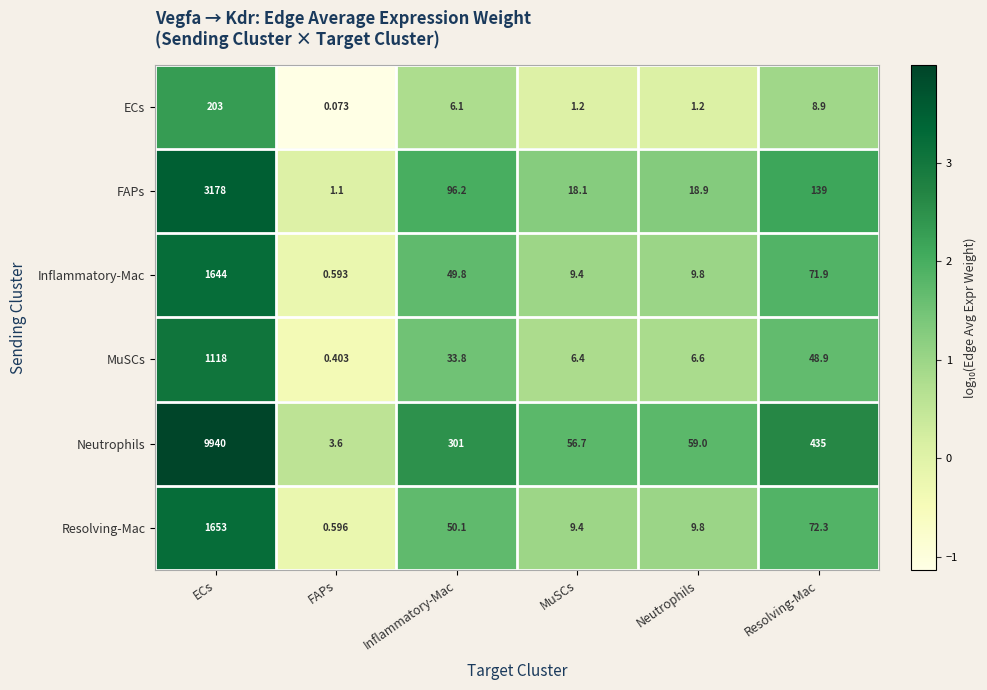

Is the value of FAPs at MuSCs greater than the value of Resolving-Mac at FAPs?

Yes